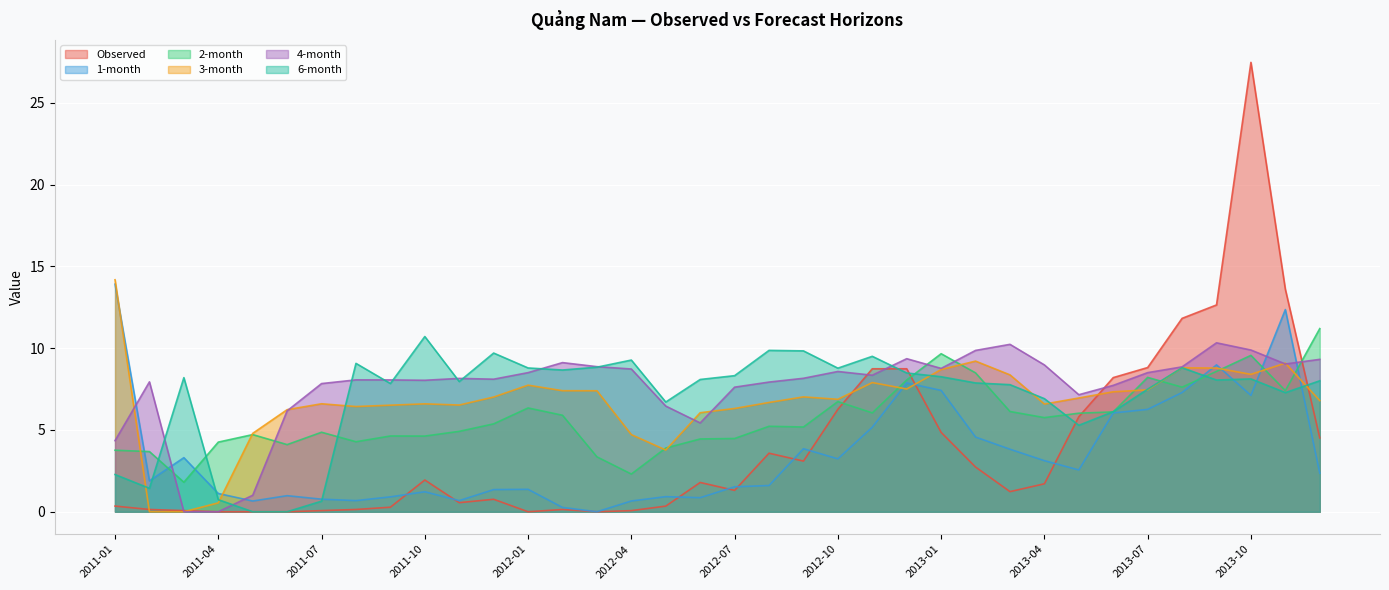

How many lines are shown in the chart?

6